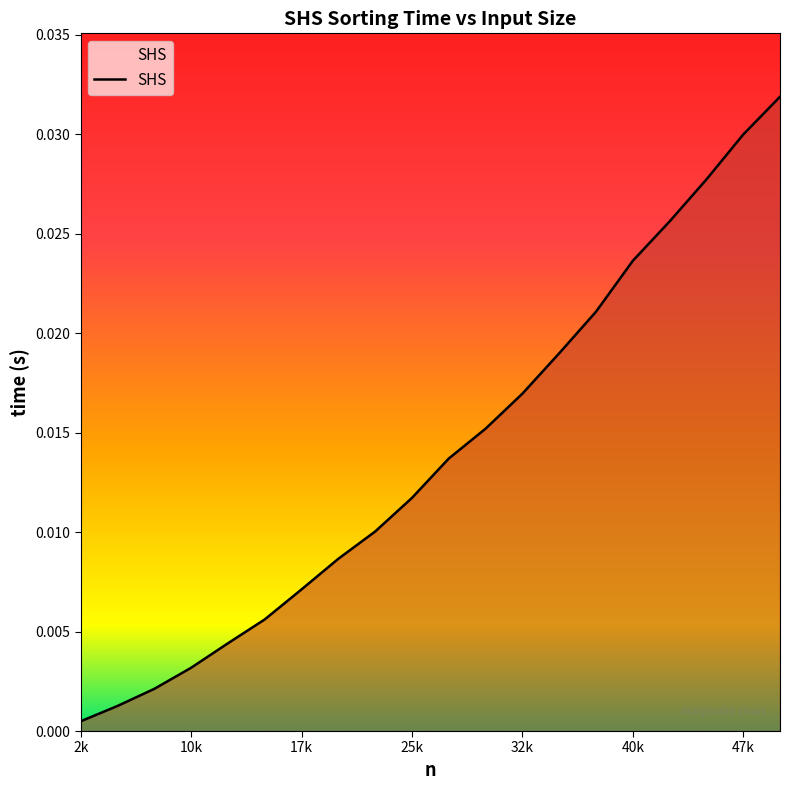

Which category has the lowest value across all series?

2k